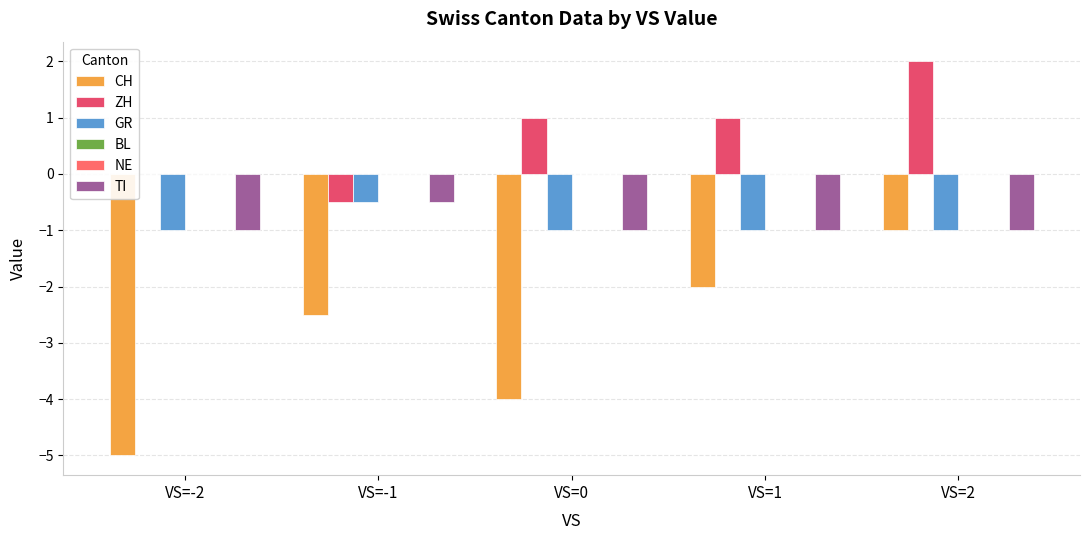

What is the difference between the second highest and minimum values in the ZH series?

1.5